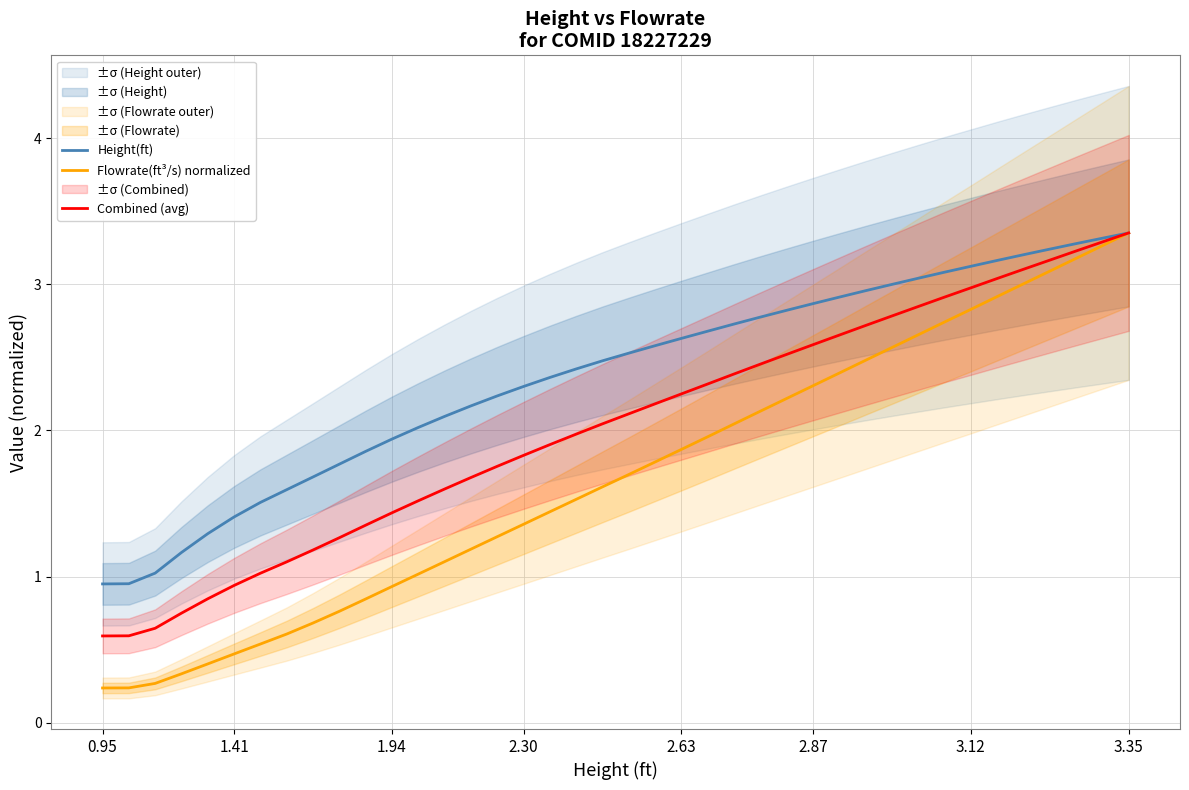

Rank the series by their average value, from lowest to highest.

Flowrate(ft³/s) normalized, Combined (avg), Height(ft)